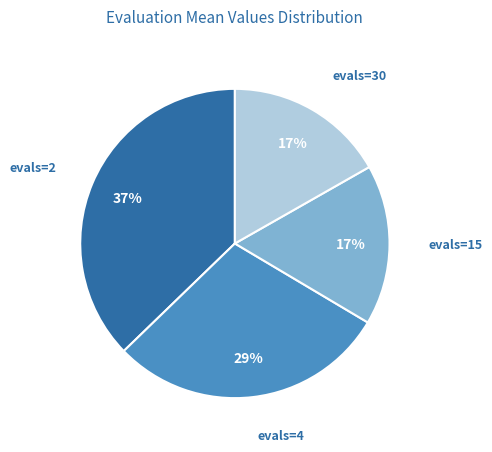

Is it true that evals=4 is 23% of the pie?

False